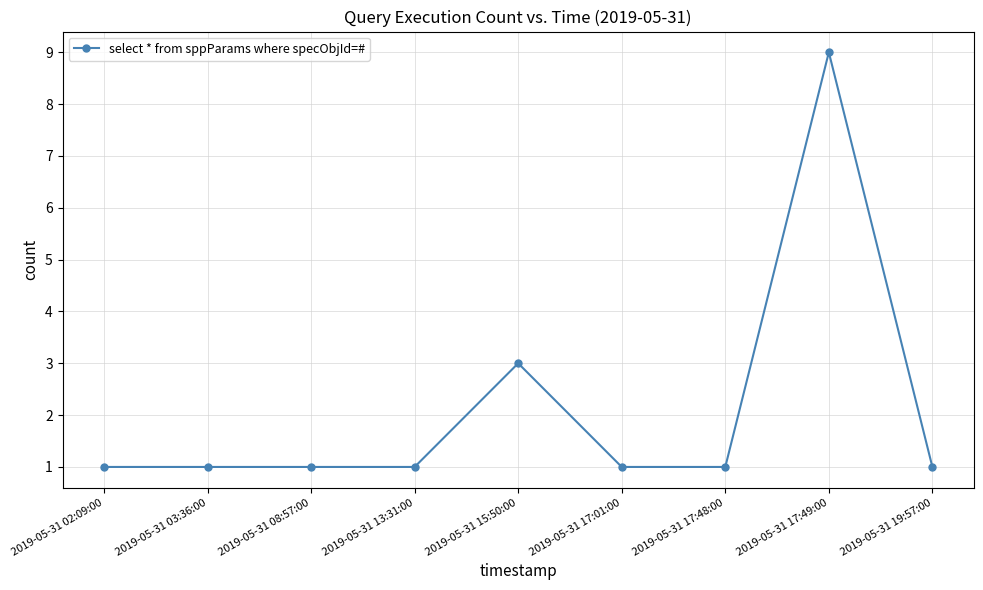

Reading right to left, list all the values displayed in this chart.

1	9	1	1	3	1	1	1	1